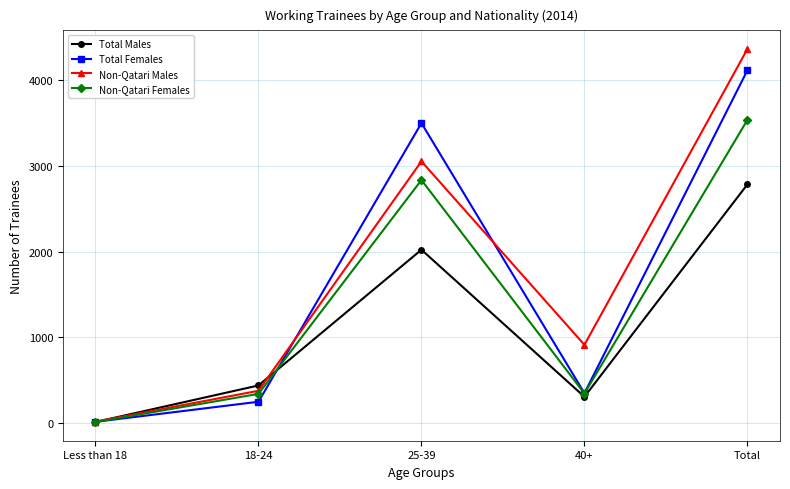

How many lines are shown in the chart?

4